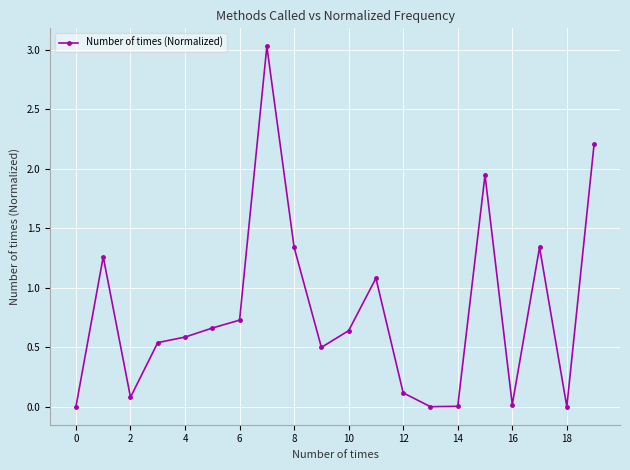

What is the difference between the second highest and second lowest values?

2.2